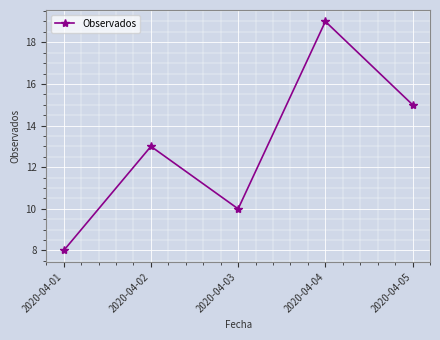

Where is the data nearest to the value 13?

2020-04-02